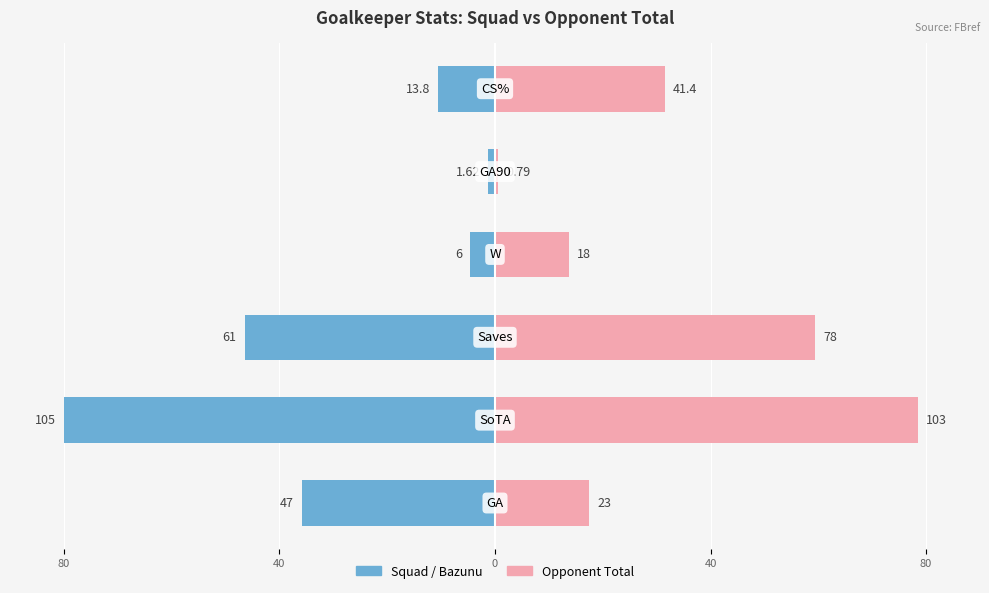

Does the chart contain stacked bars?

No